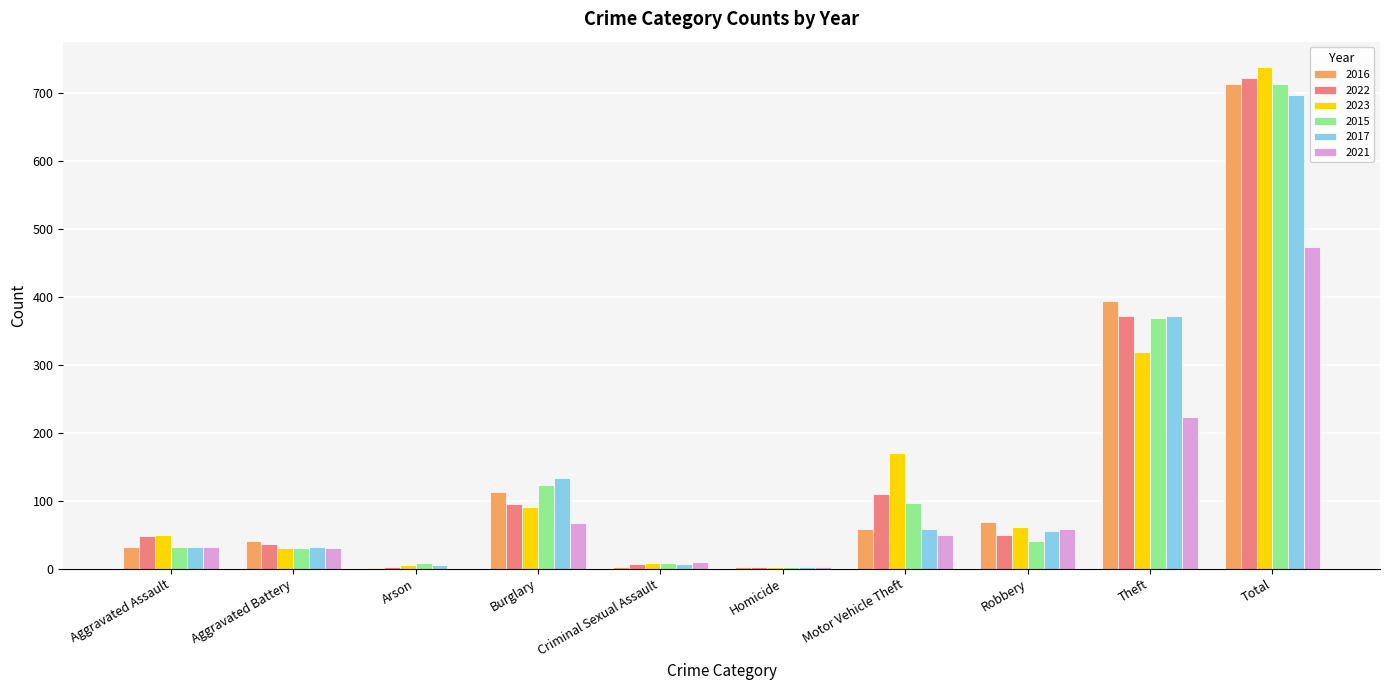

Where is 2015 nearest to the value 358?

Theft